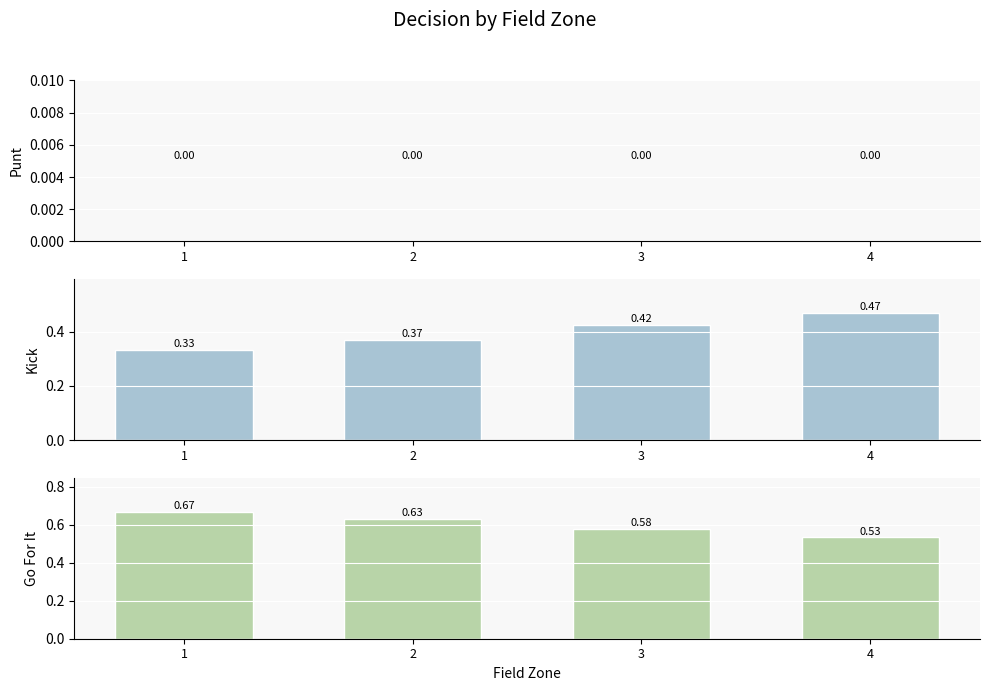

What is the minimum value for Kick?

0.3